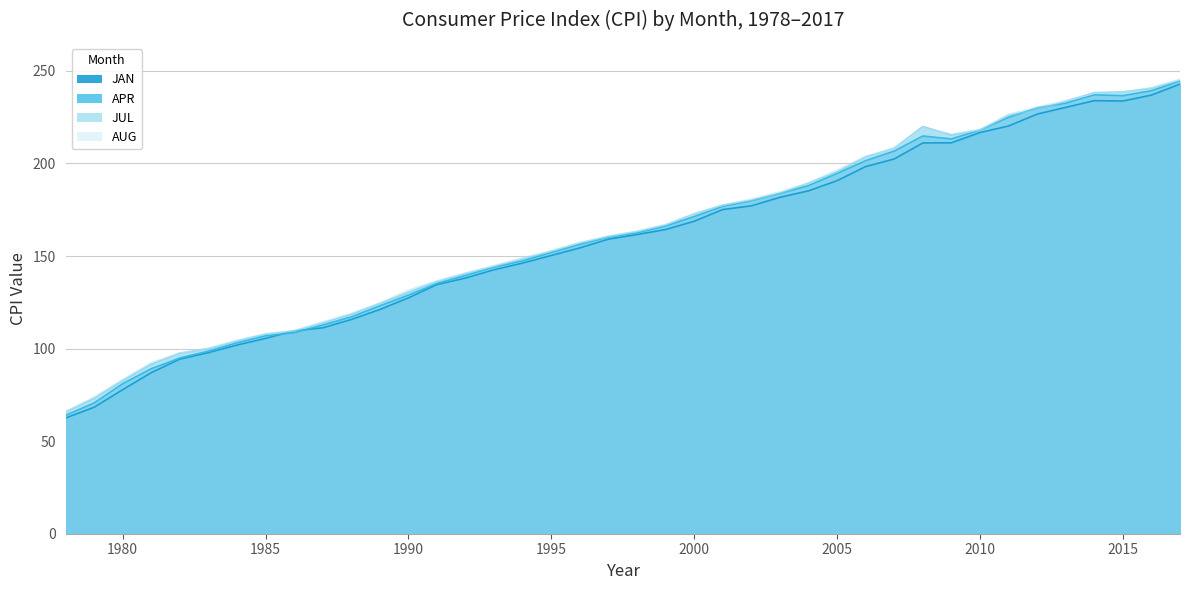

How many interior local valleys does the AUG series have?

1